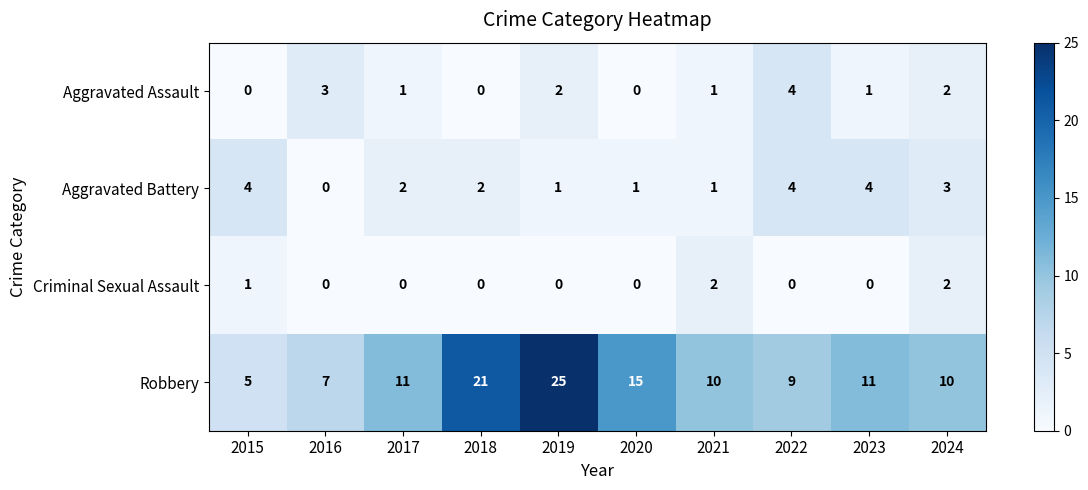

The value of Robbery at 2018 is 37. True or false?

False